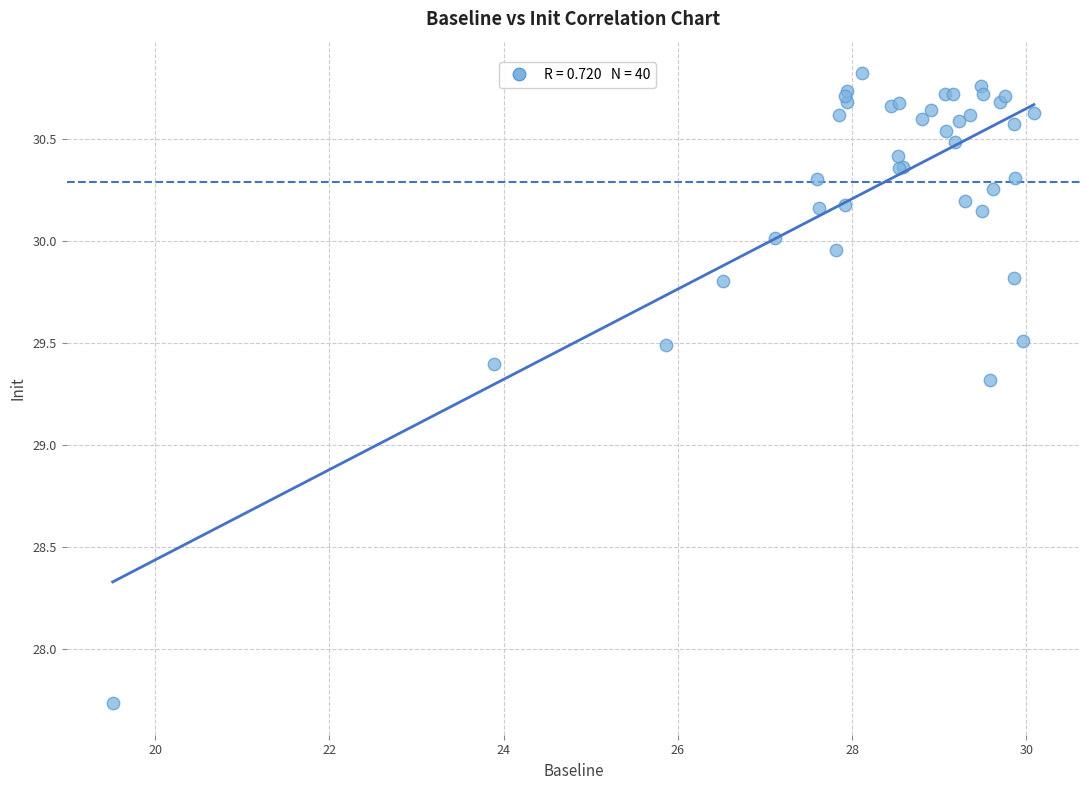

What Y value in the scatter plot is closest to 29?

29.3